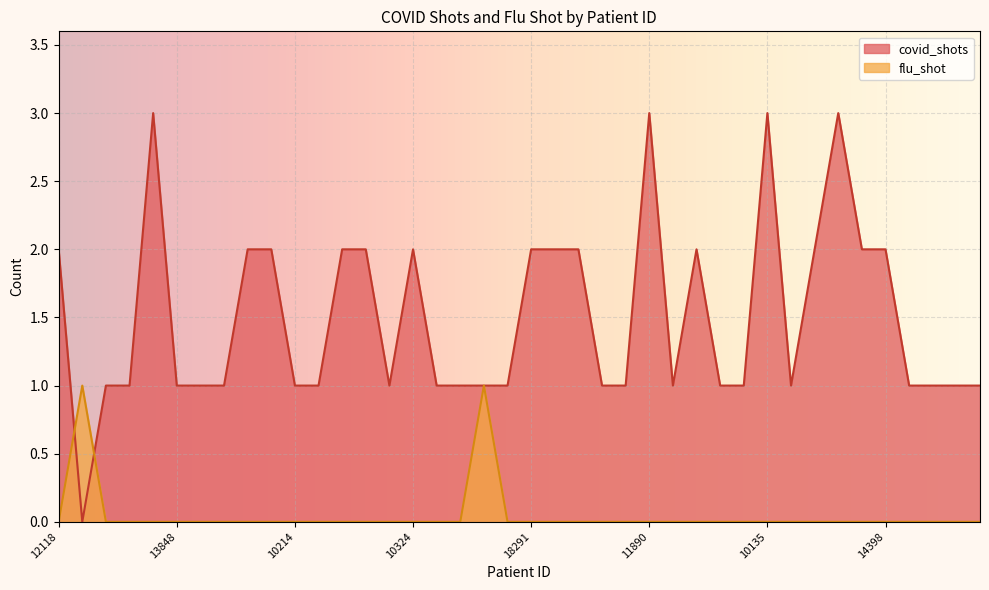

Which series changed the most between 15958 and 11171?

covid_shots